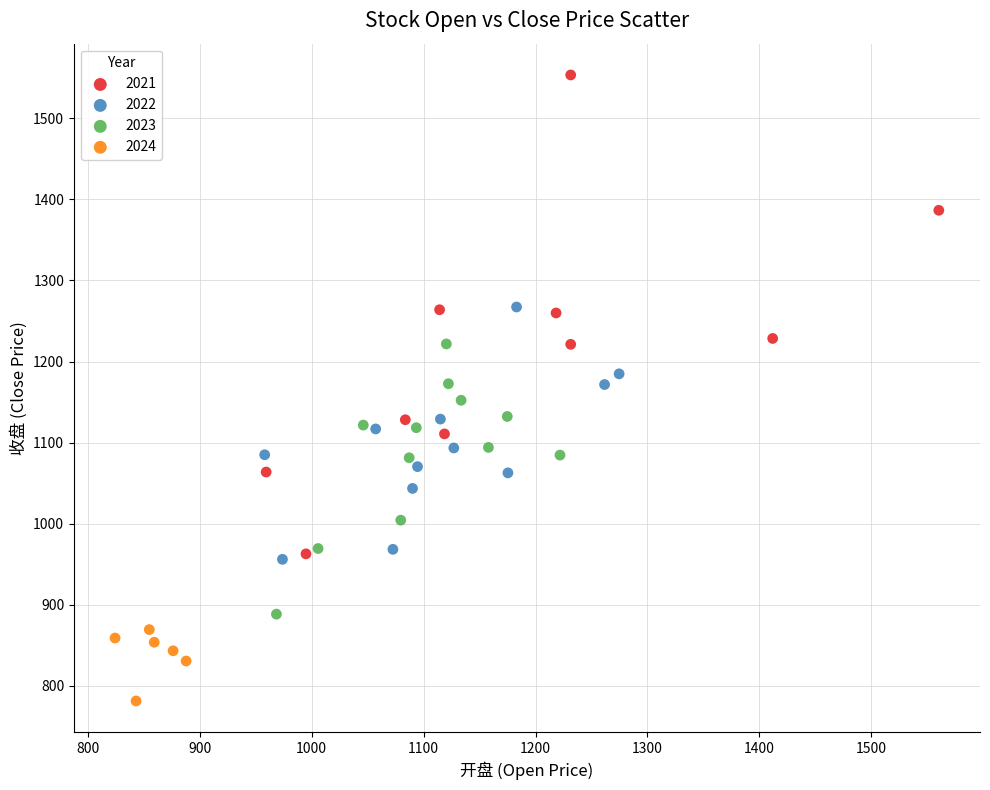

Which series reaches the maximum Y coordinate?

2021